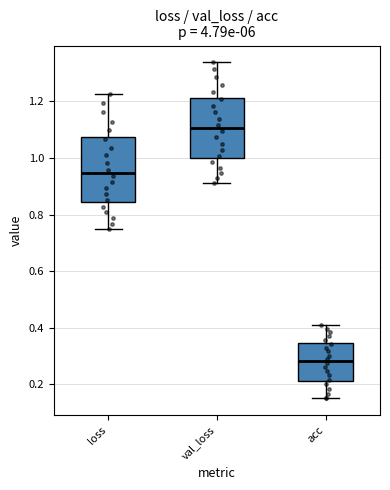

Where does the upper whisker of the box for acc end on the y-axis? The values are not printed on the chart, so give them approximately, as read against the axis.

0.40